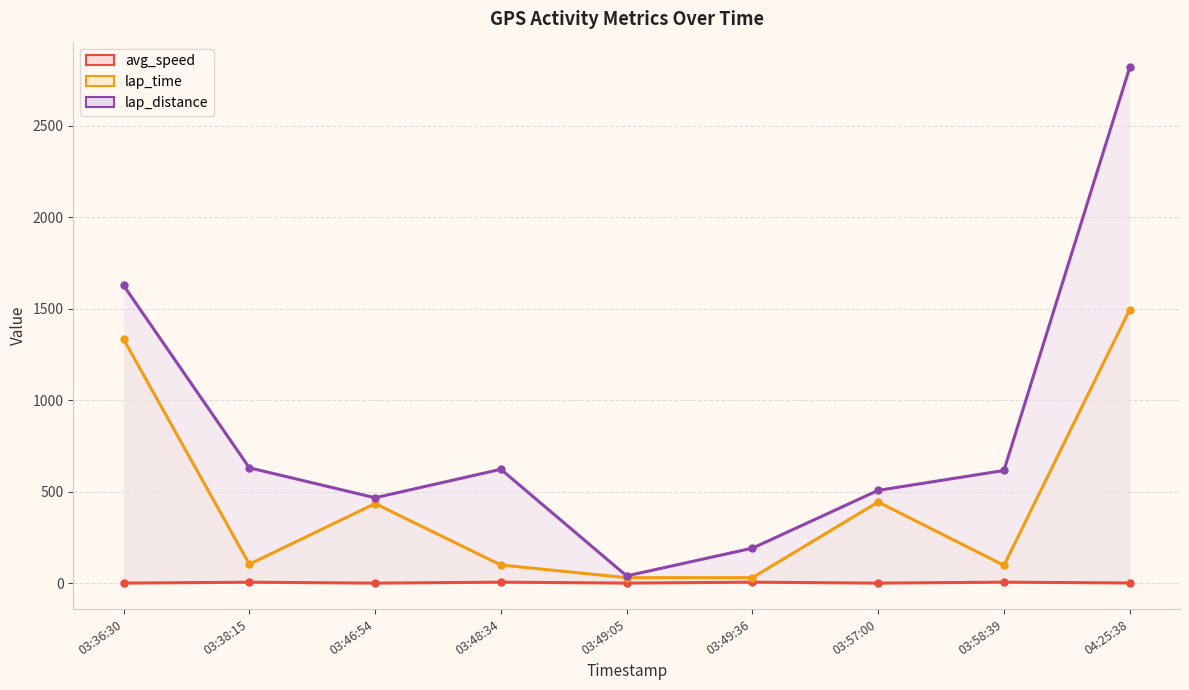

Rank the series at 03:46:54 from lowest to highest value.

avg_speed (line), lap_time (line), lap_distance (line)